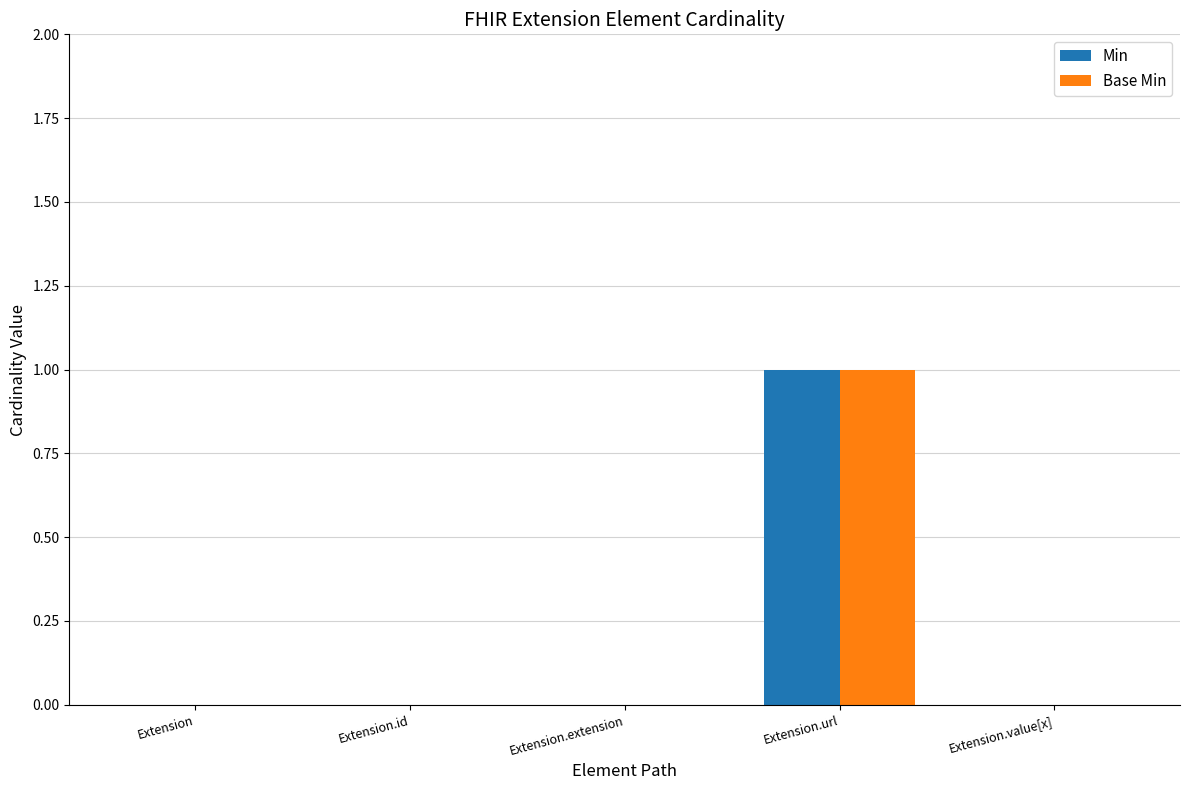

Is the value of Min at Extension.url greater than the value of Base Min at Extension.value[x]?

Yes